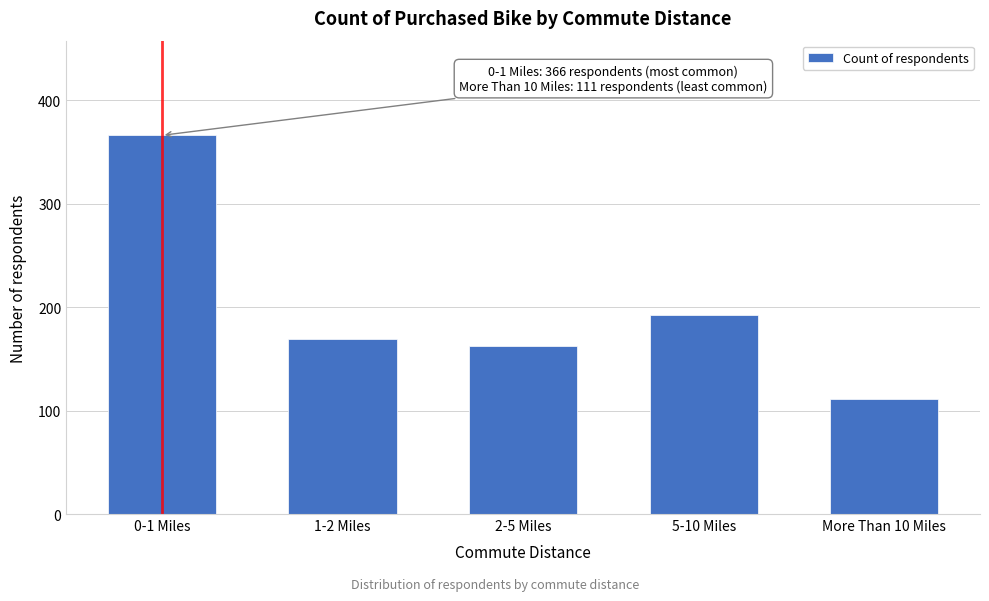

Reading left to right, list all the values displayed in this chart.

0-1 Miles=366	1-2 Miles=169	2-5 Miles=162	5-10 Miles=192	More Than 10 Miles=111